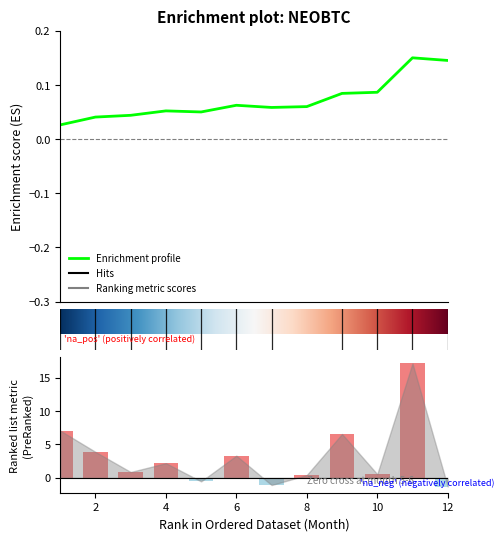

What is the difference between the values at 2 and 3?

3.0